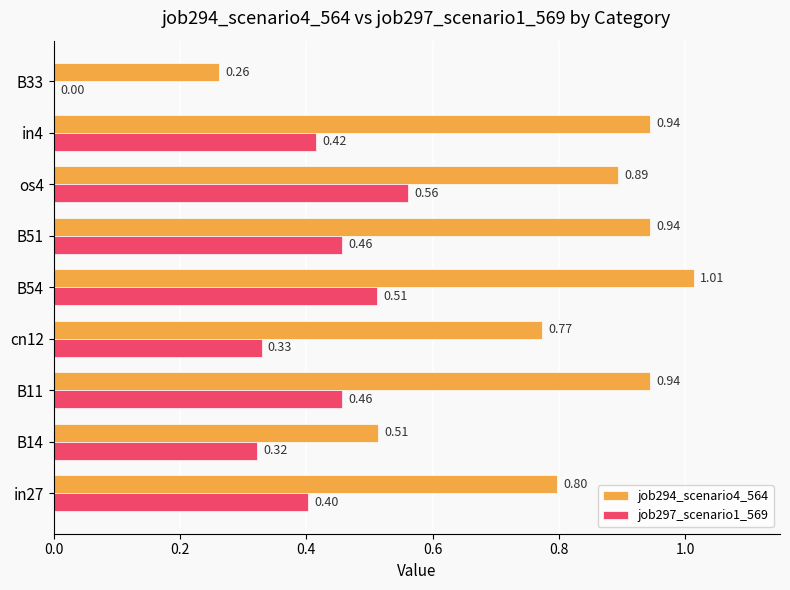

Where is job294_scenario4_564 nearest to the value 0?

B33